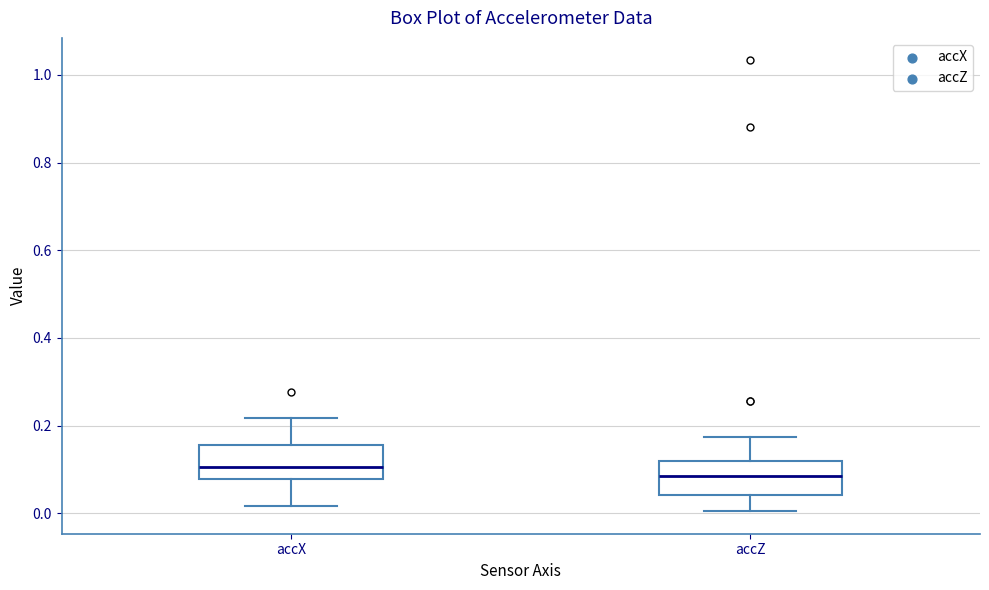

Where does the upper whisker of the box for accZ end on the y-axis? The values are not printed on the chart, so give them approximately, as read against the axis.

0.18